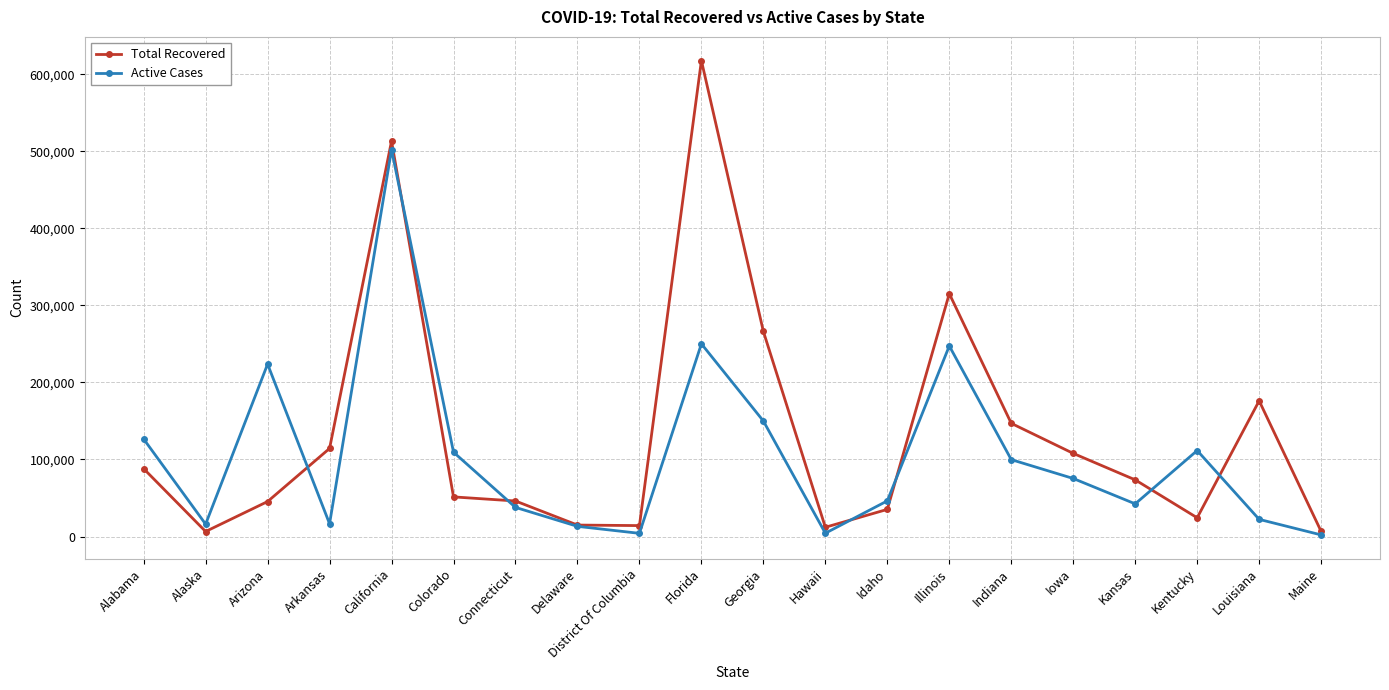

What is the average value of the Active Cases series?

105047